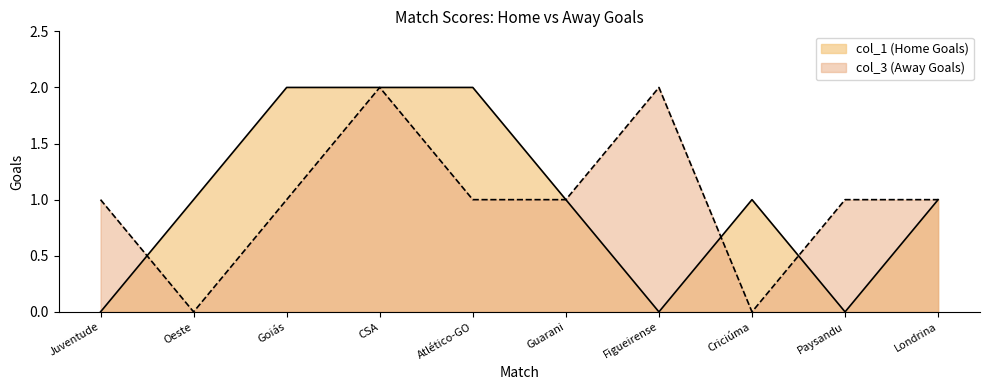

How many data points in col_1 are less than 1?

3